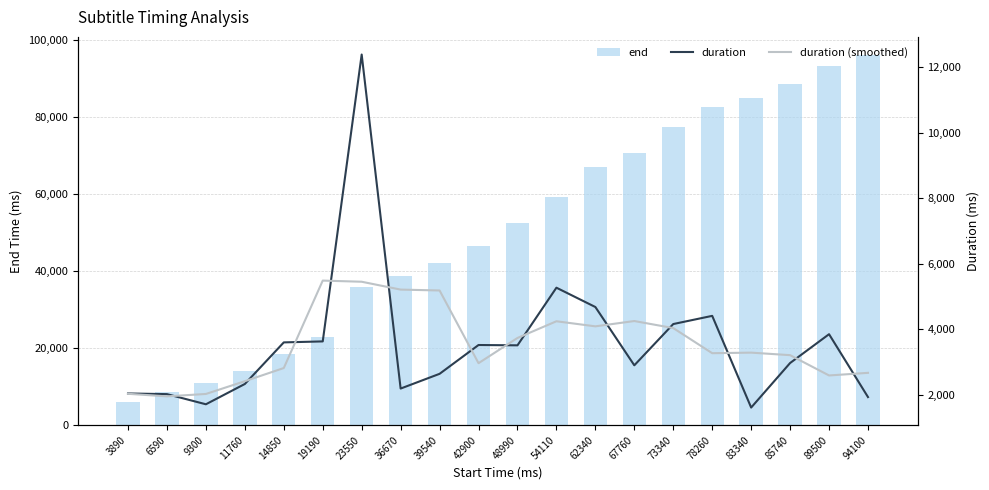

Is it true that duration equals 7473 at 73340?

False